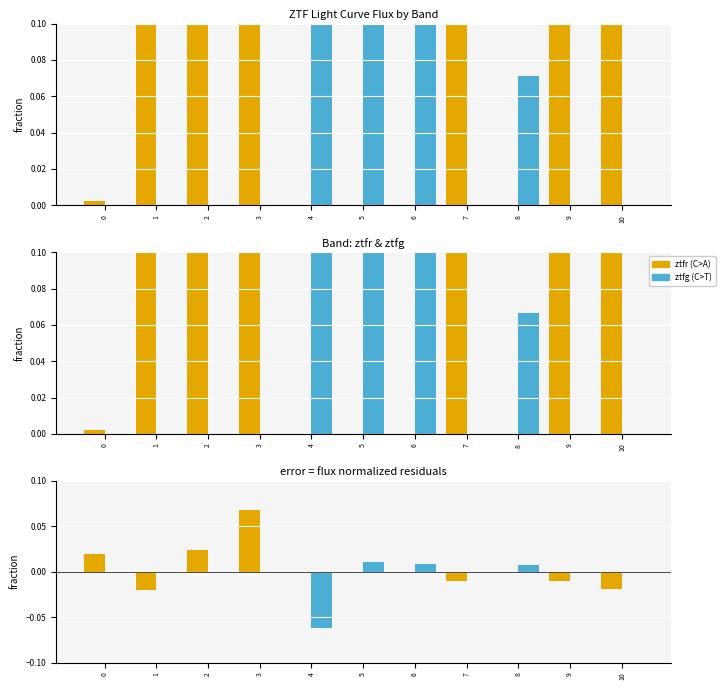

How many values in the ztfg series are below 0?

1